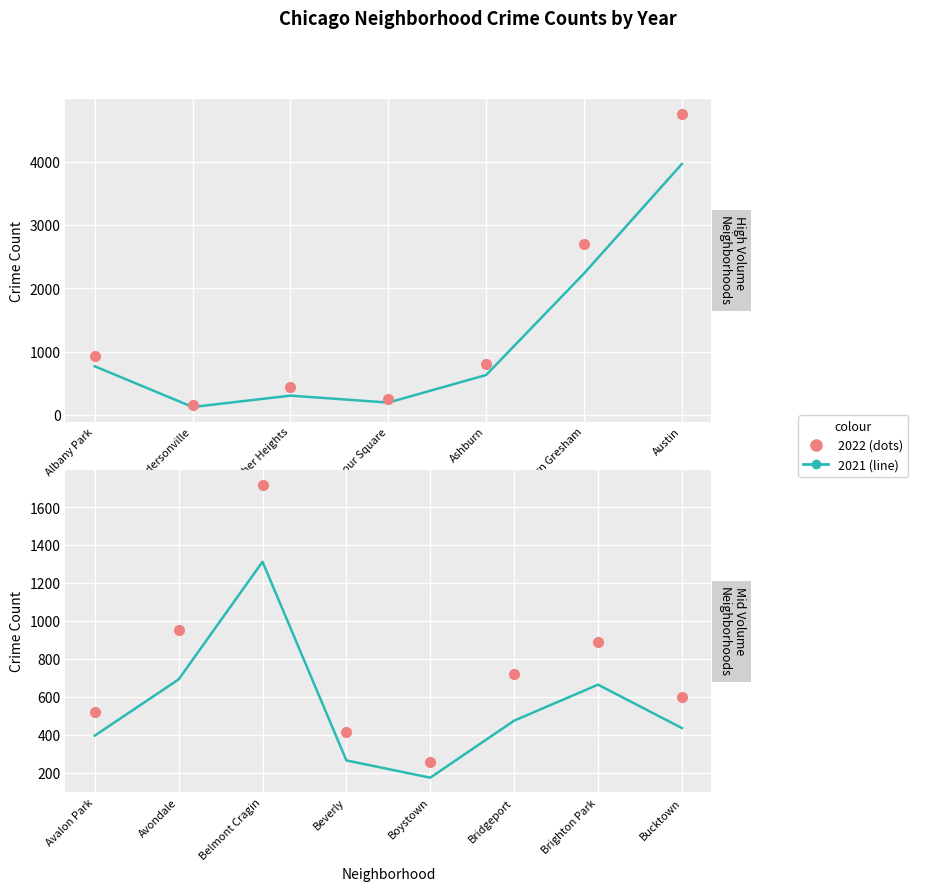

Between Avondale and Brighton Park, which series saw the biggest shift?

2022 (dots)